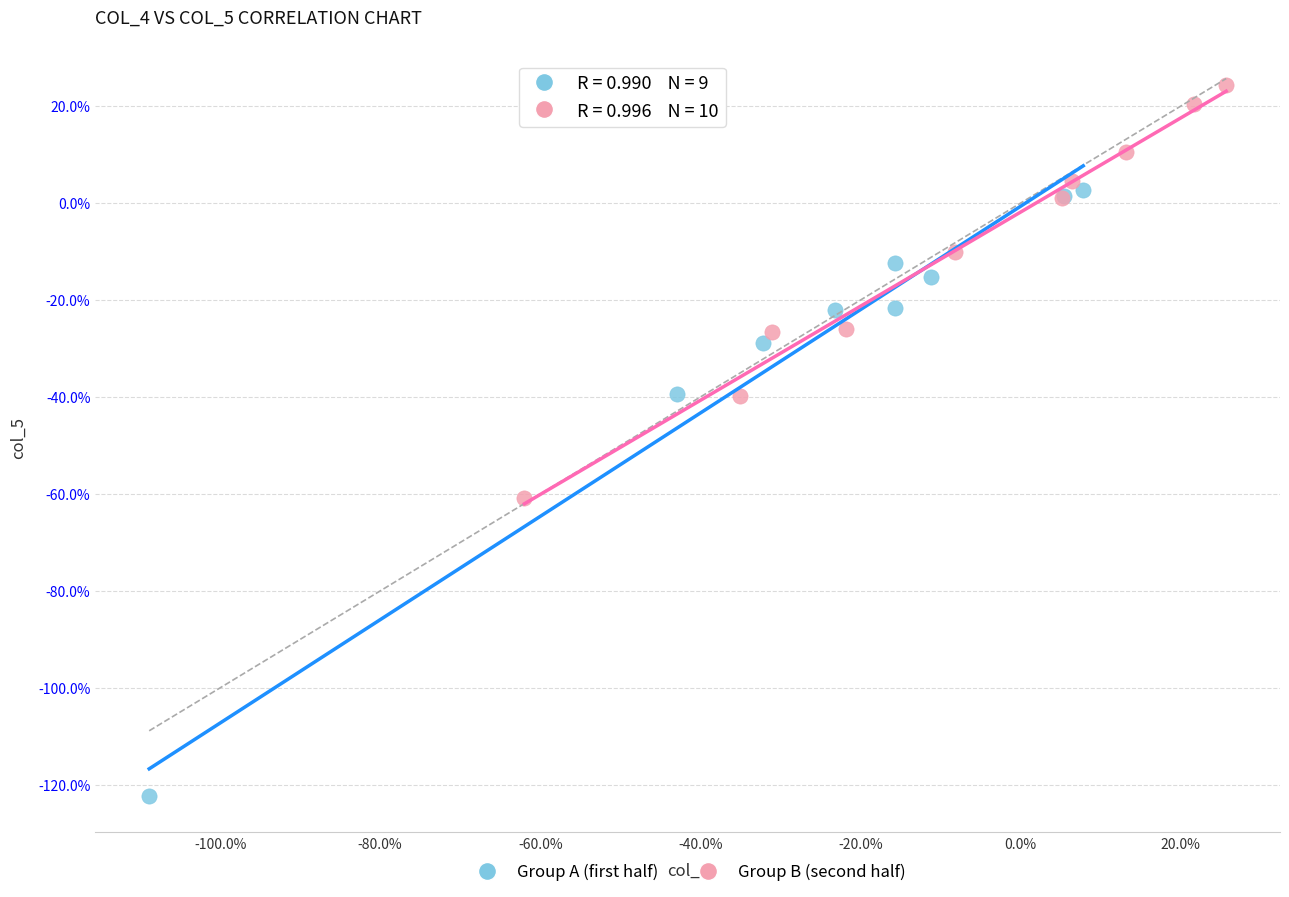

Which series has the widest spread of Y values?

Group A (first half)